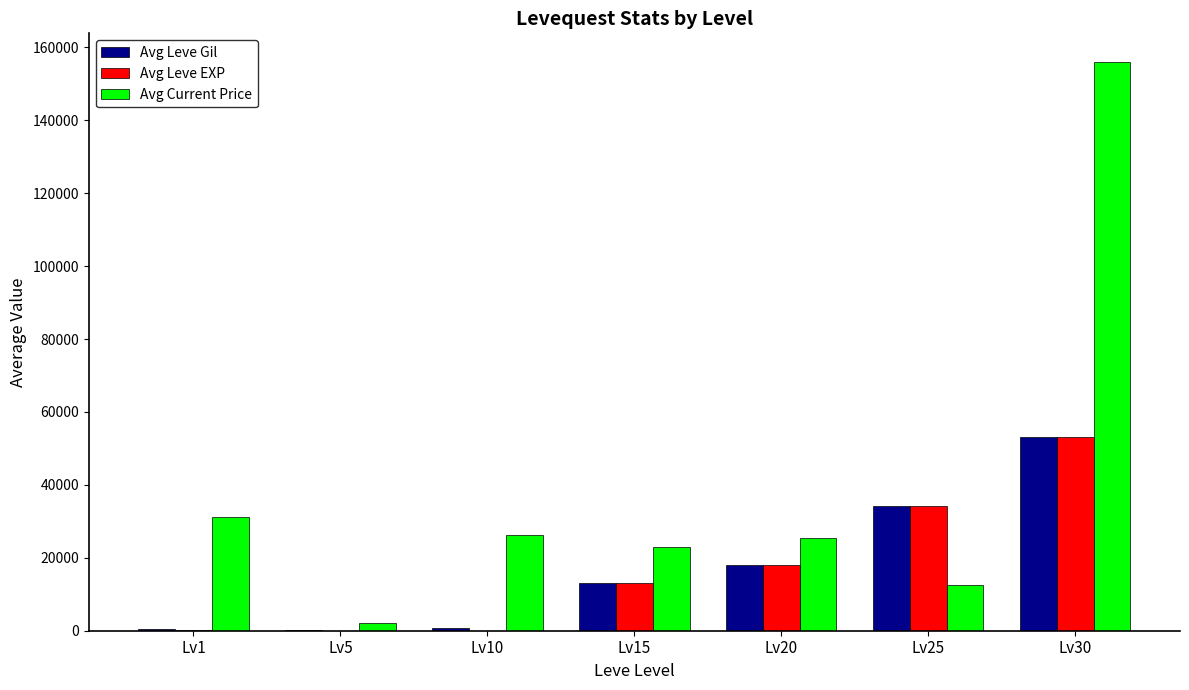

What is the highest value of the Avg Leve Gil series?

53202.5